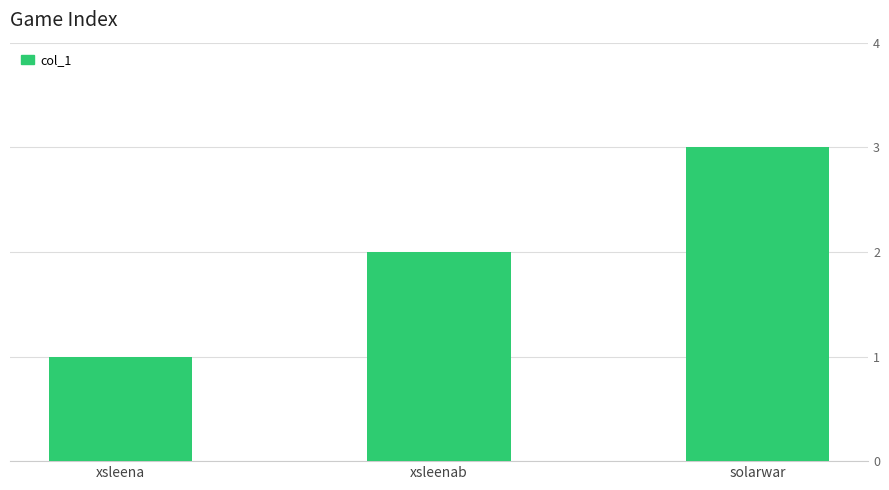

True or false: the data shows 3 at solarwar.

True